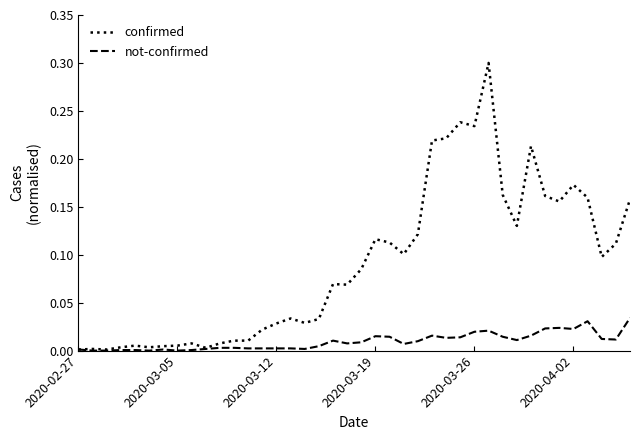

What is the maximum value shown in the chart?

0.3